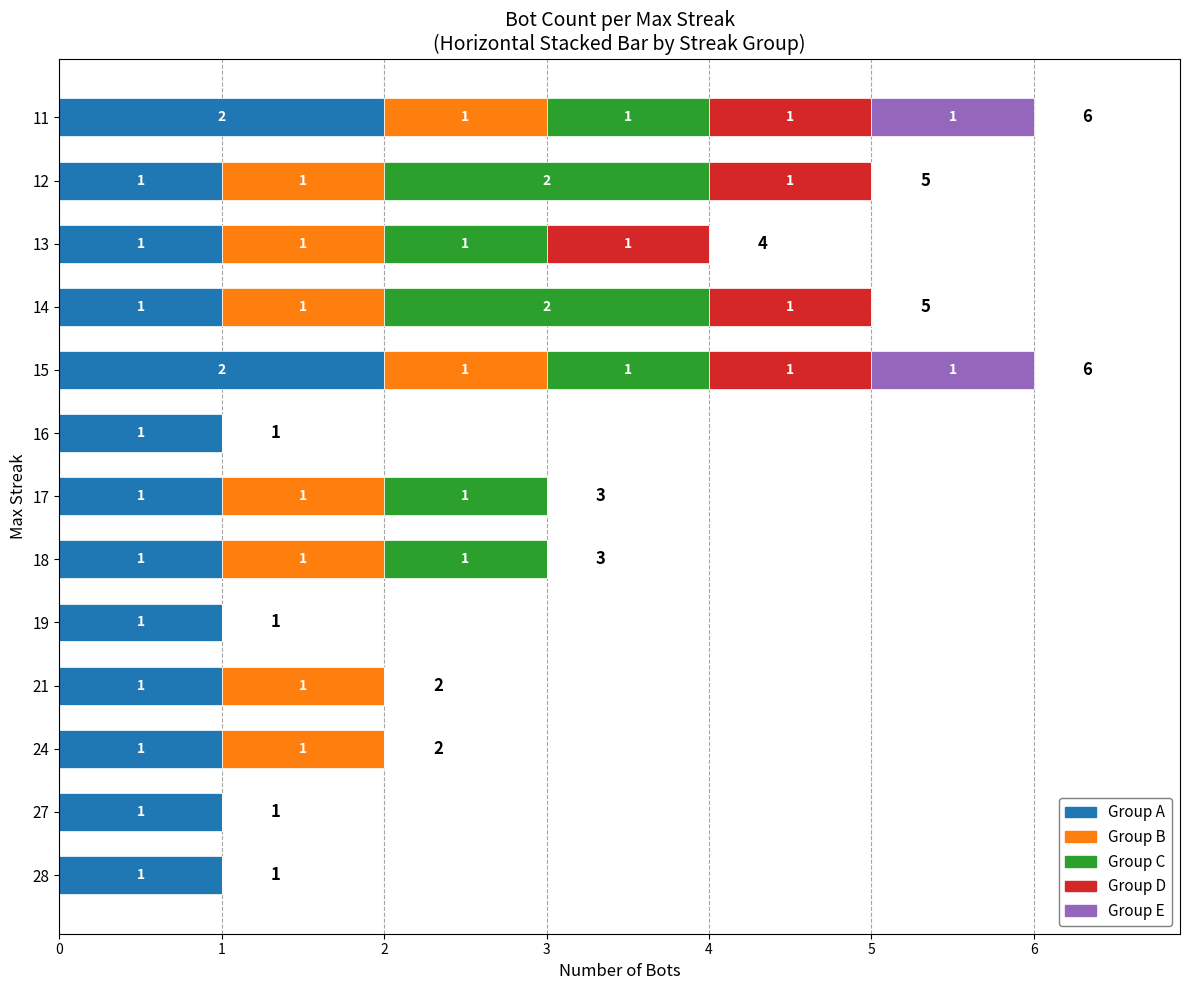

Is it true that Group A equals 1 at 28?

True